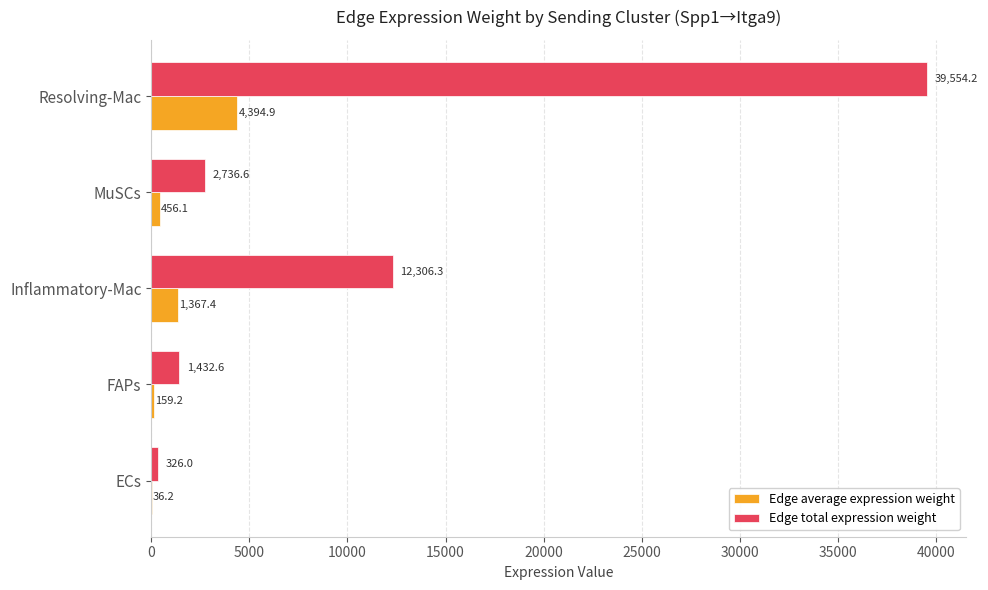

What is the highest value of the Edge total expression weight series?

39554.2